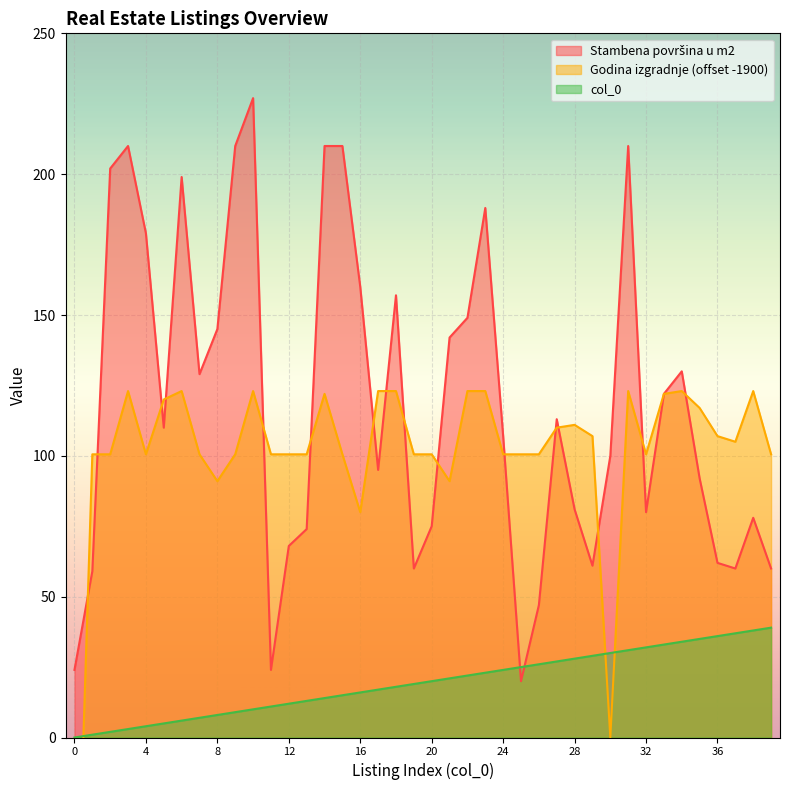

Is it true that col_0 equals 16 at 16?

True